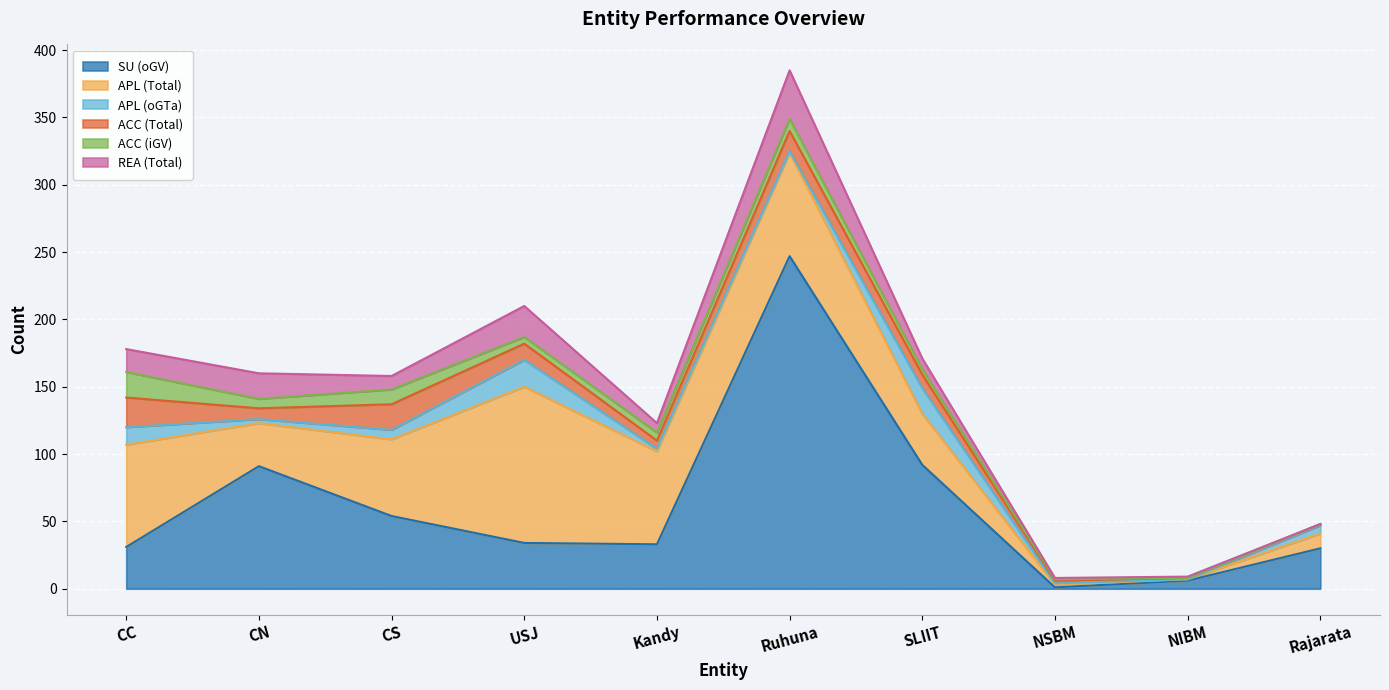

What is the average value of the REA (Total) series?

12